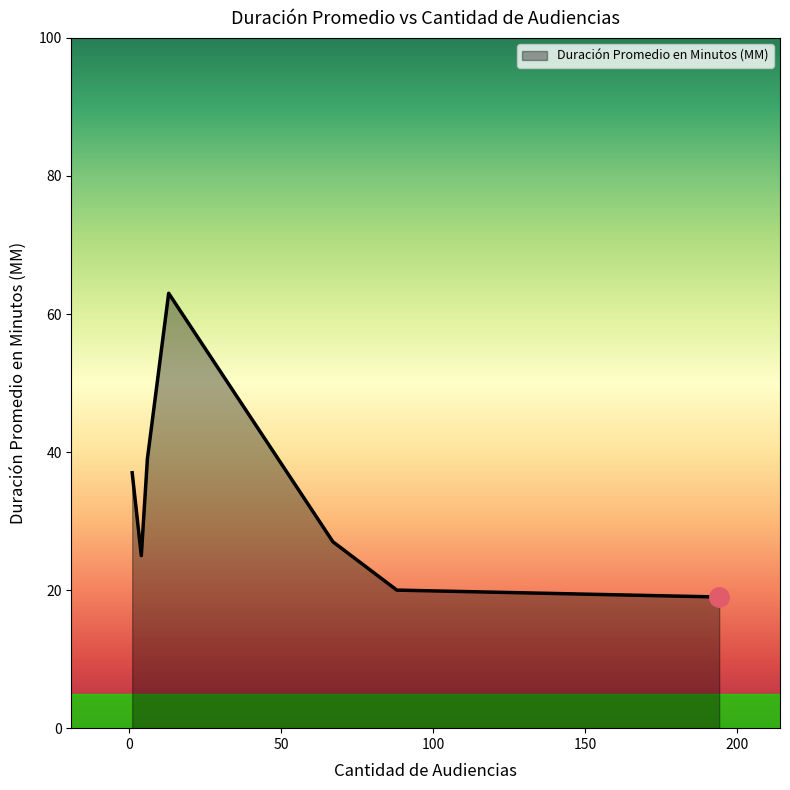

True or false: the data has more than 1 interior local peaks.

False